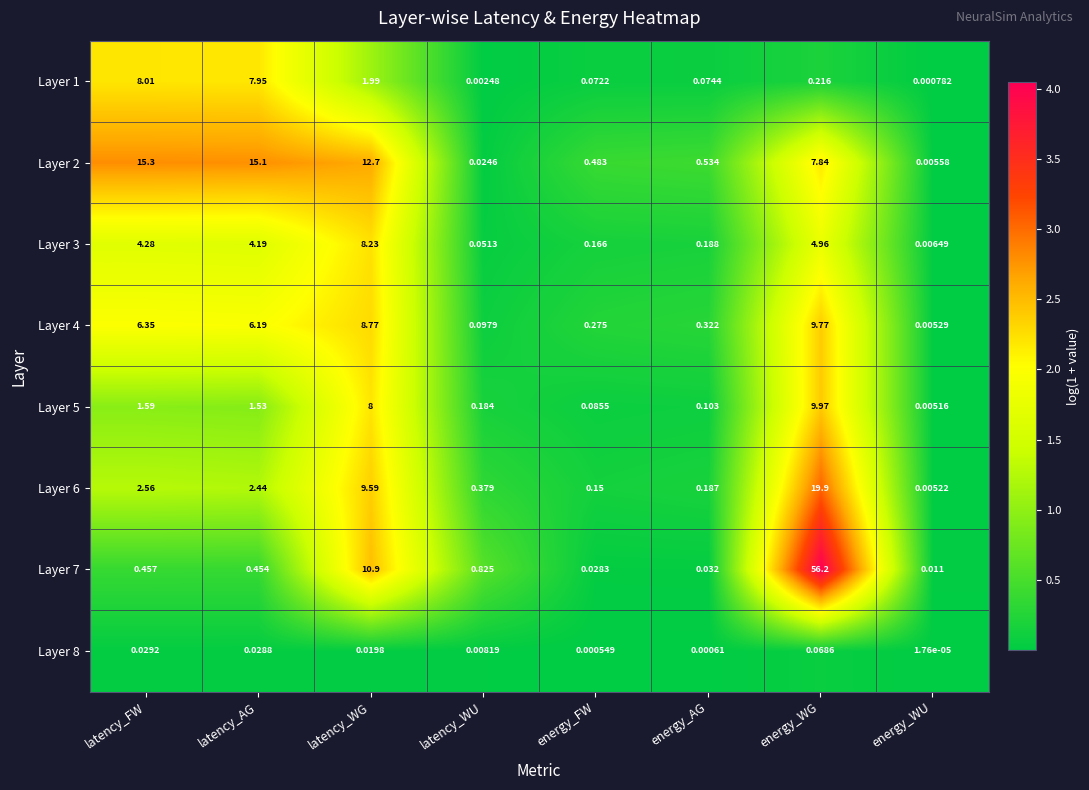

How many values in the Layer 5 series are below 1?

4